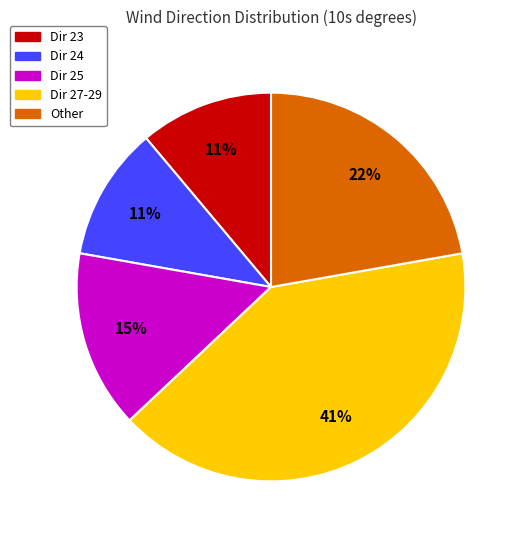

Is there a majority slice in this chart?

No